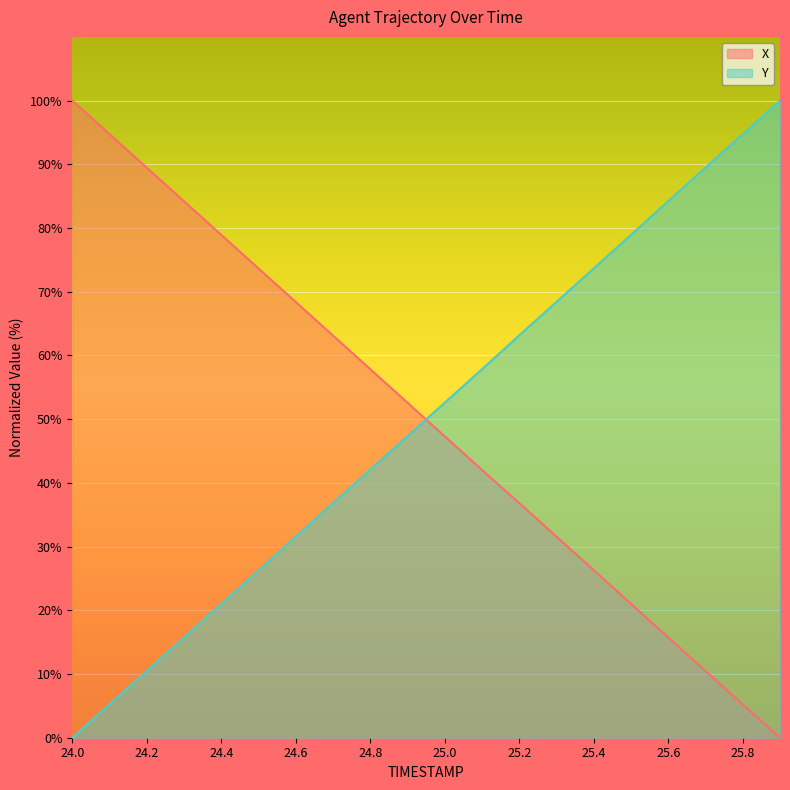

The value of Y at 25.0 is 89.1. True or false?

False